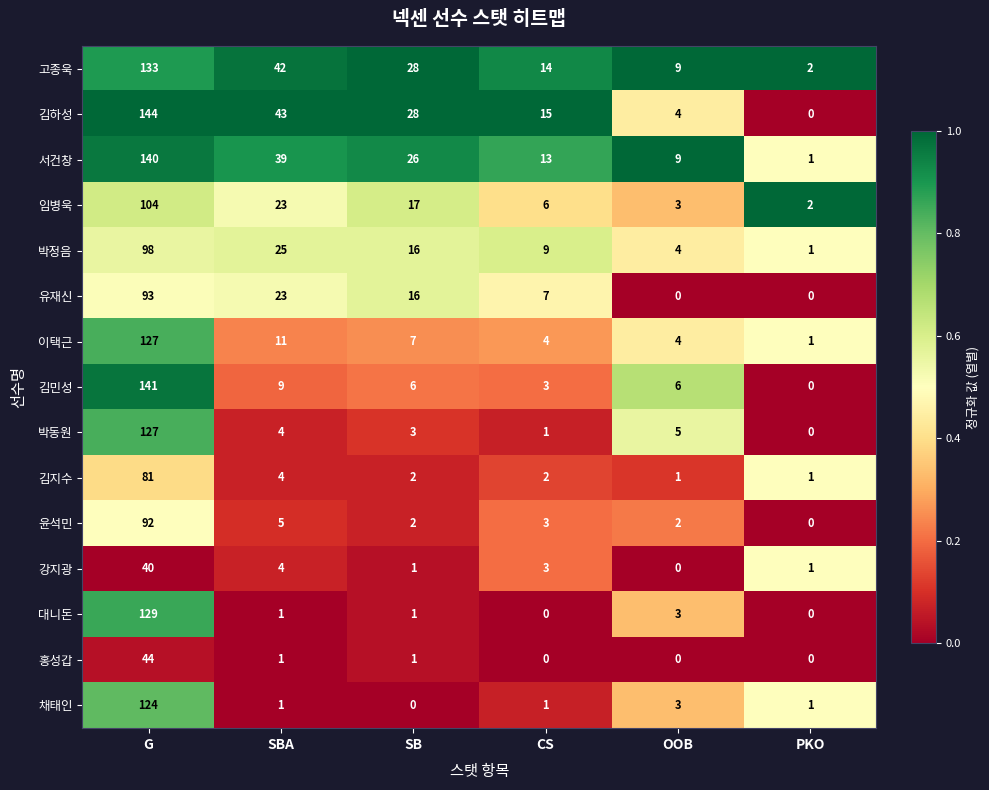

What is the difference between the highest and lowest values at CS?

15